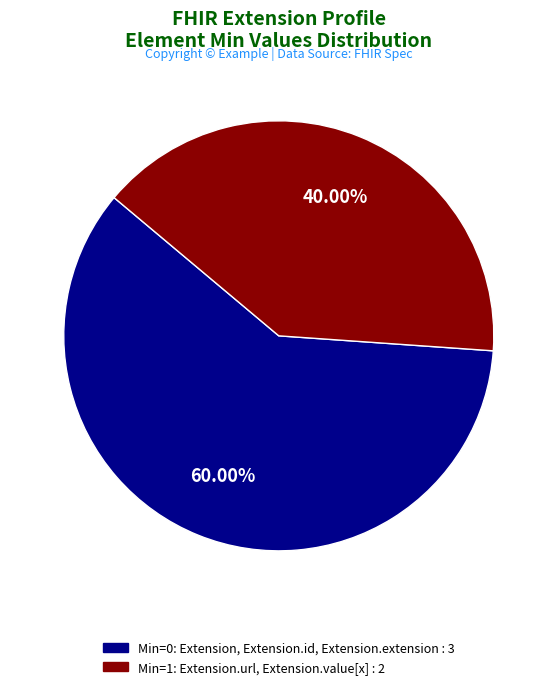

Is there any slice that represents more than half of the pie?

Yes